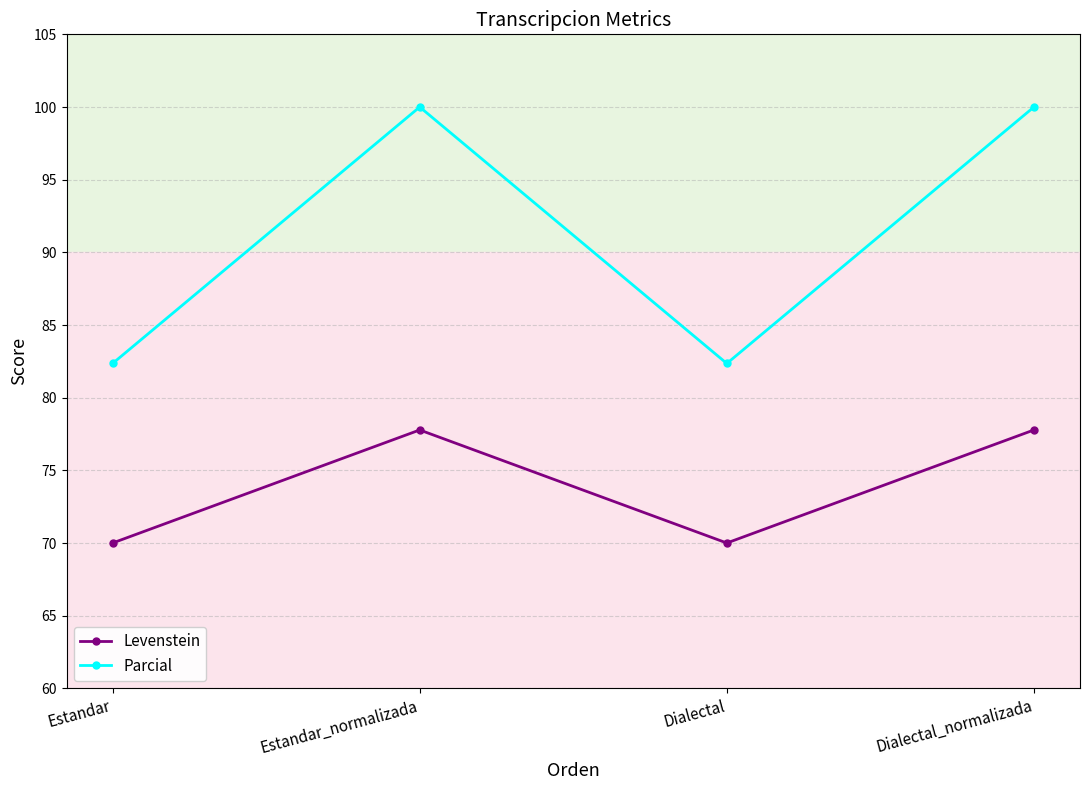

What is the value of the Levenstein point at the 1st from the left?

70.0